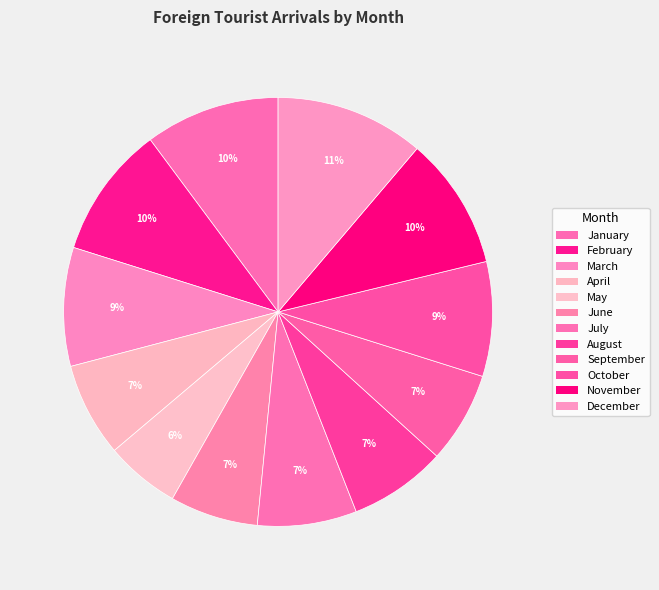

Rank the categories by value from lowest to highest.

May, June, September, April, August, July, October, March, February, November, January, December